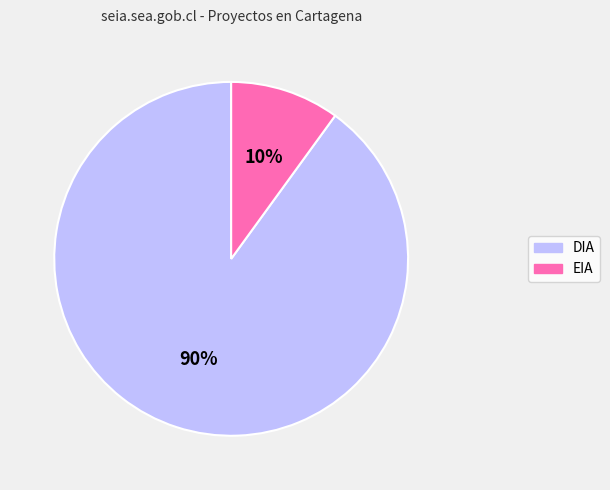

To the nearest percent, what percentage of the pie is DIA?

90%